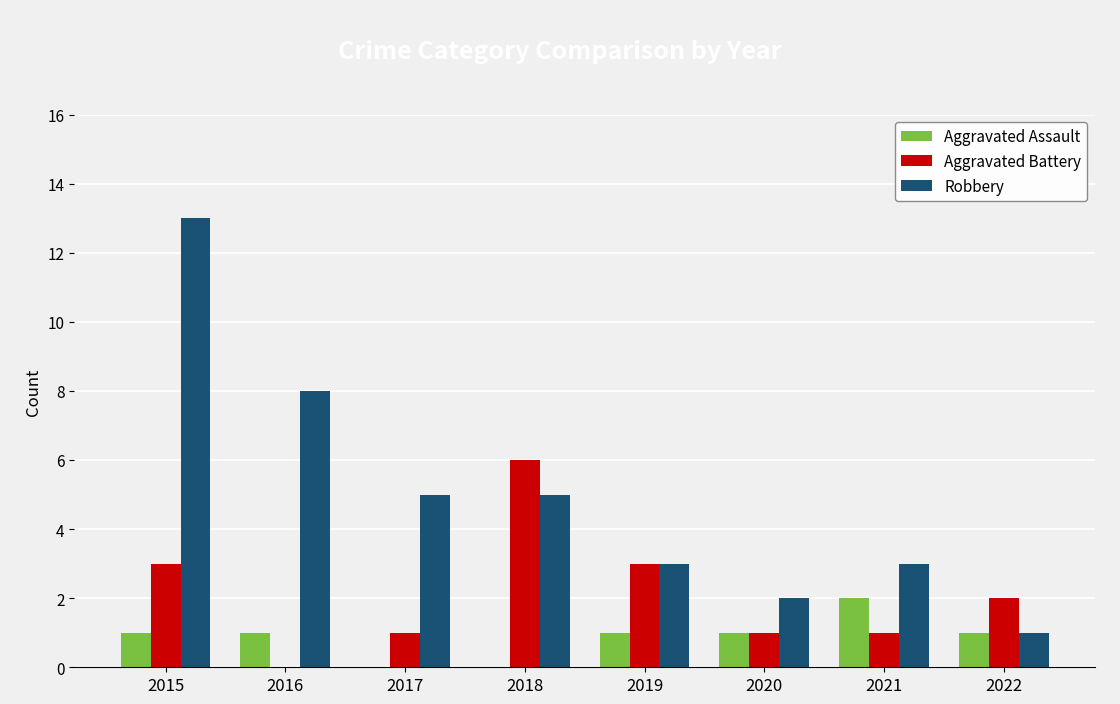

Reading left to right, extract all data points from this chart.

Aggravated Assault: 2015=1	2016=1	2017=0	2018=0	2019=1	2020=1	2021=2	2022=1
Aggravated Battery: 2015=3	2016=0	2017=1	2018=6	2019=3	2020=1	2021=1	2022=2
Robbery: 2015=13	2016=8	2017=5	2018=5	2019=3	2020=2	2021=3	2022=1